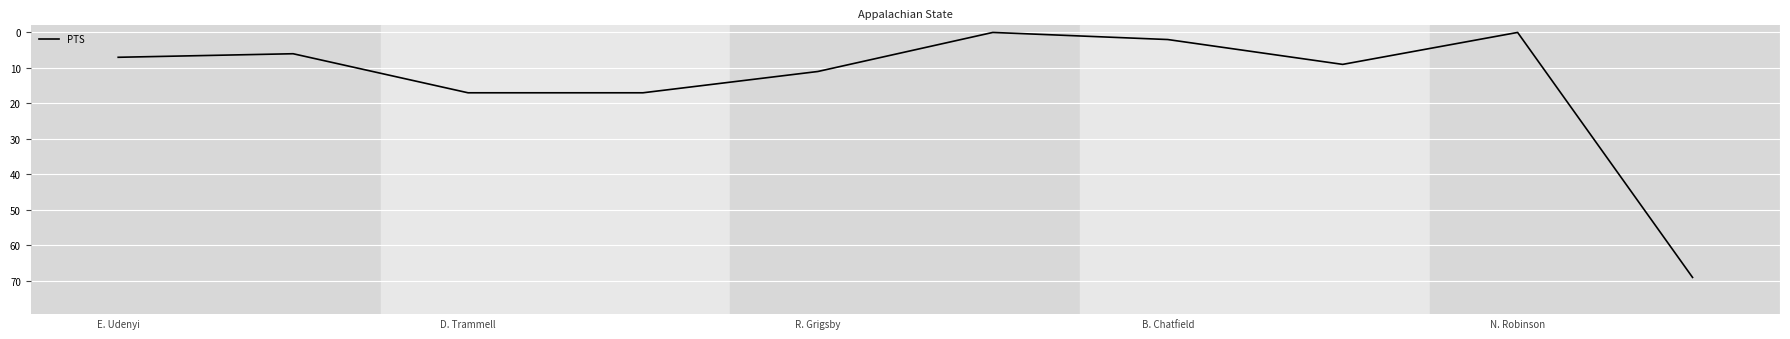

What is the difference between the maximum and minimum values?

69